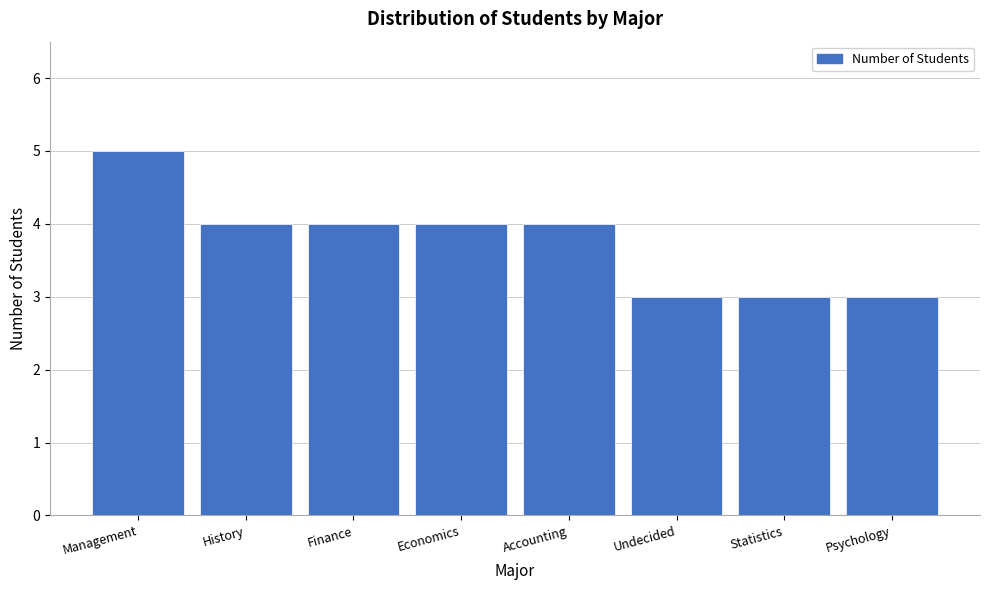

Reading left to right, list all the values displayed in this chart.

Management=5	History=4	Finance=4	Economics=4	Accounting=4	Undecided=3	Statistics=3	Psychology=3